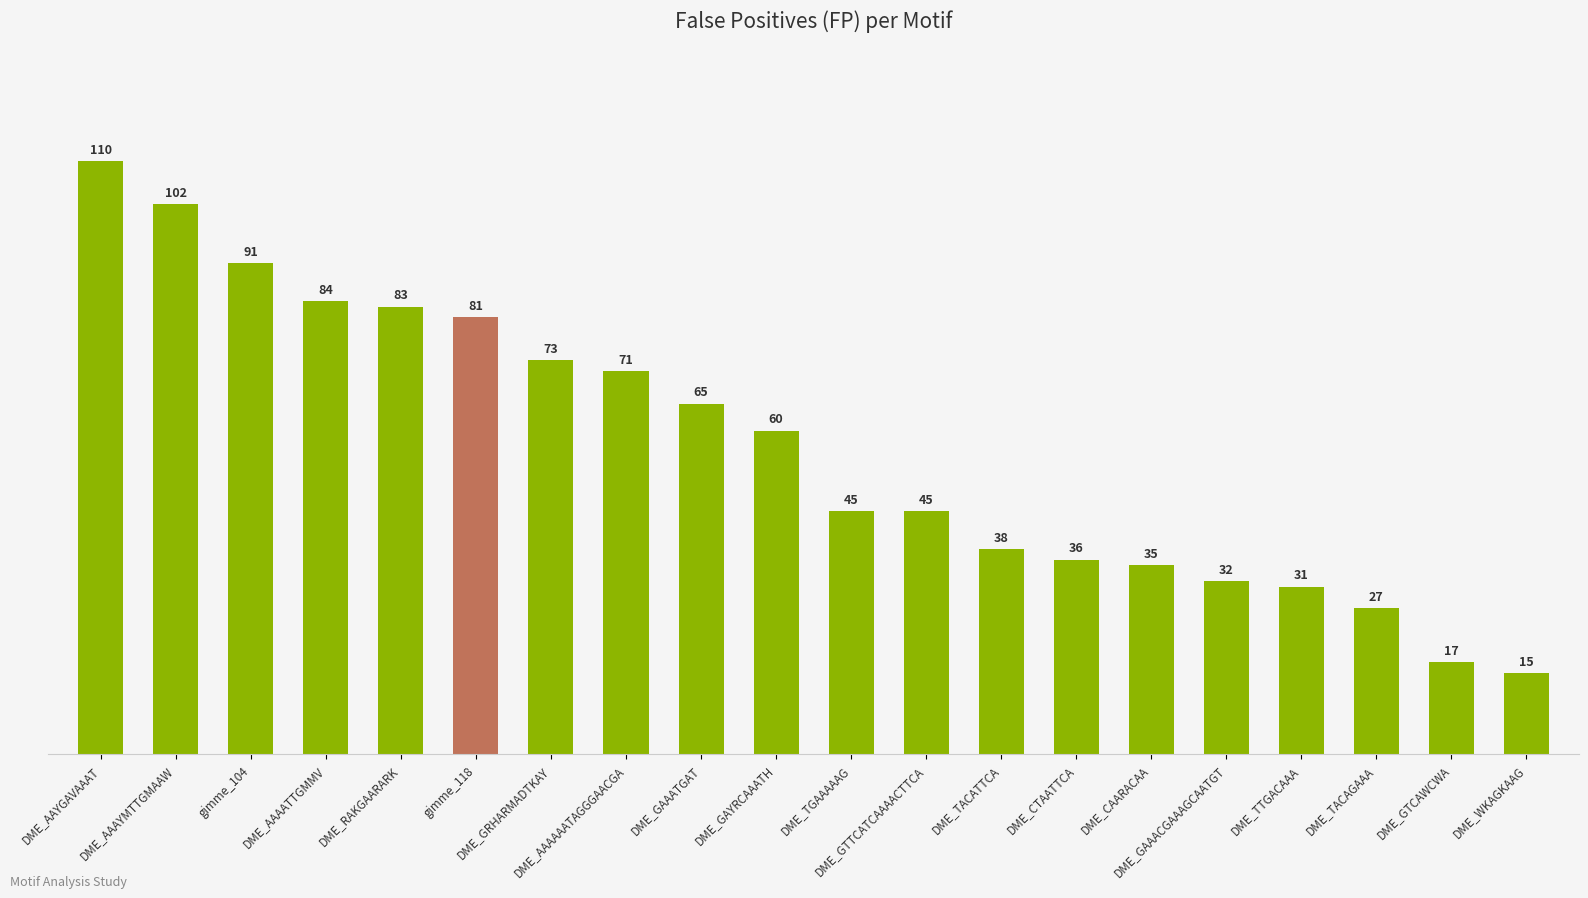

What is the greatest value displayed?

110